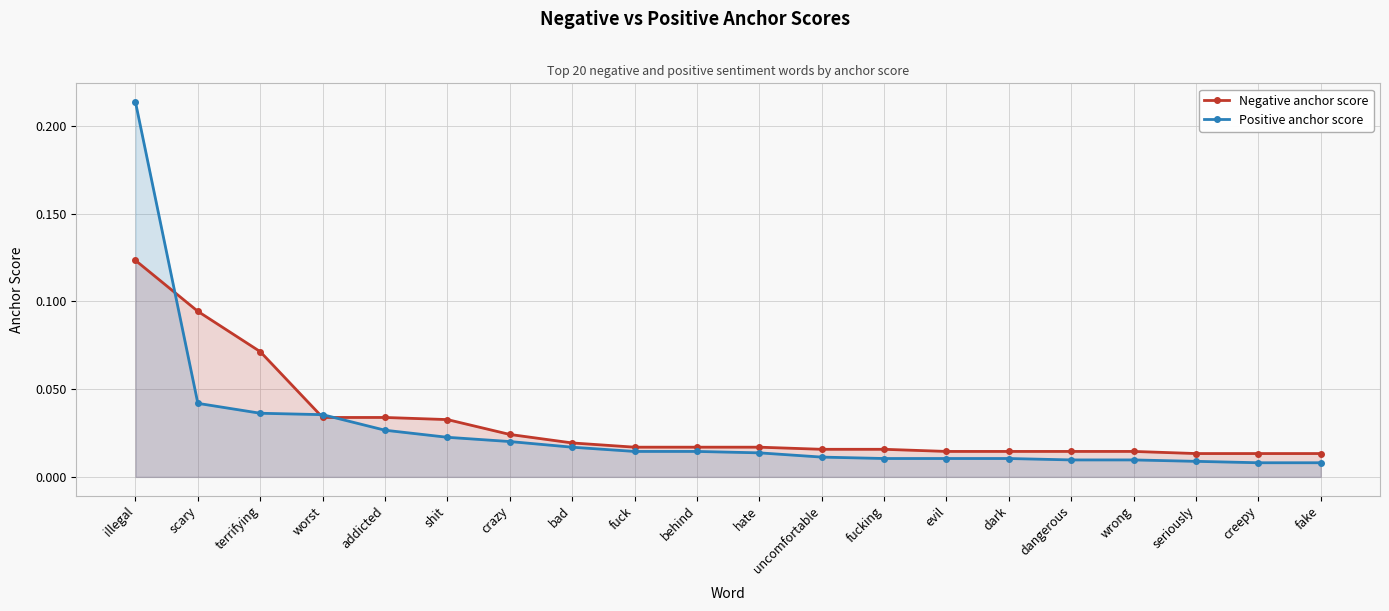

At dangerous, list the series in order from largest to smallest.

Negative anchor score, Positive anchor score